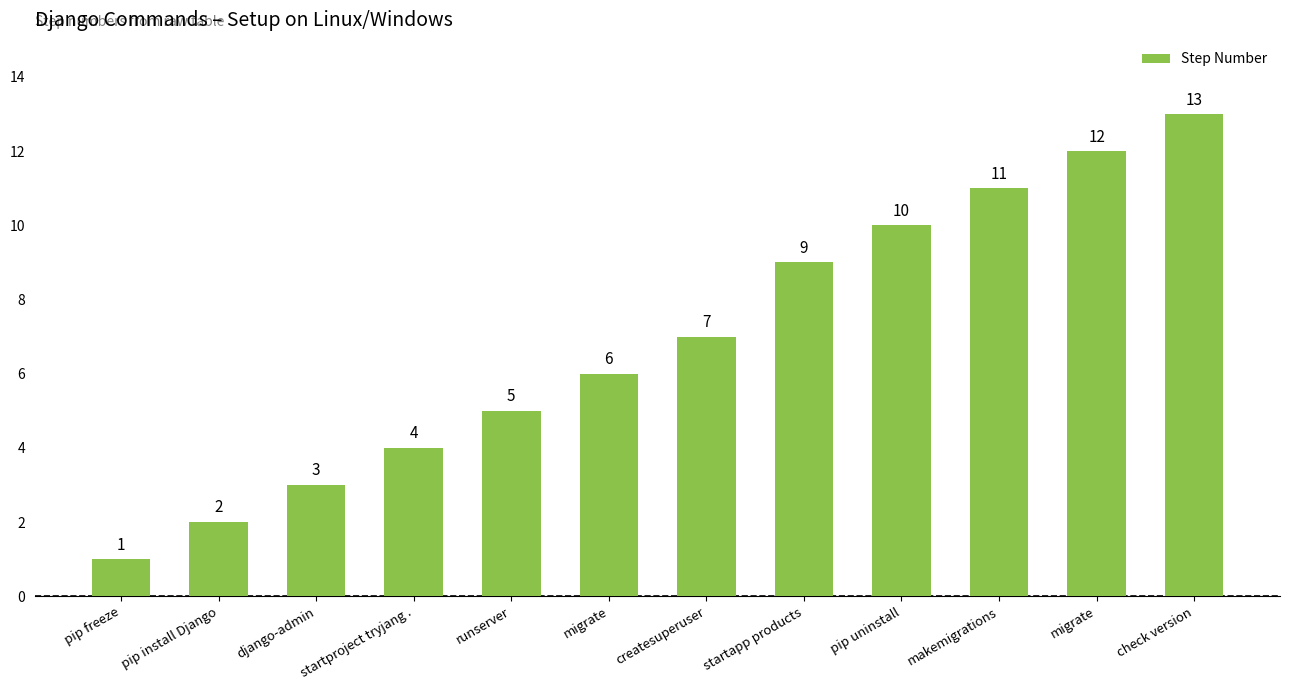

Reading left to right, extract all data points from this chart.

1	2	3	4	5	6	7	9	10	11	12	13